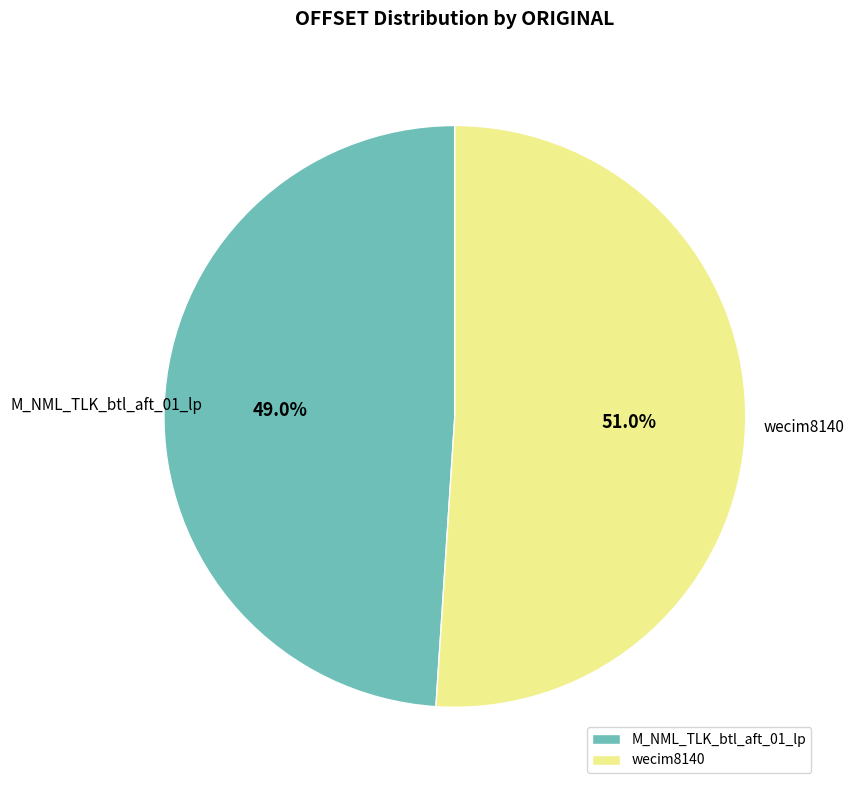

Does any single category account for the majority?

Yes